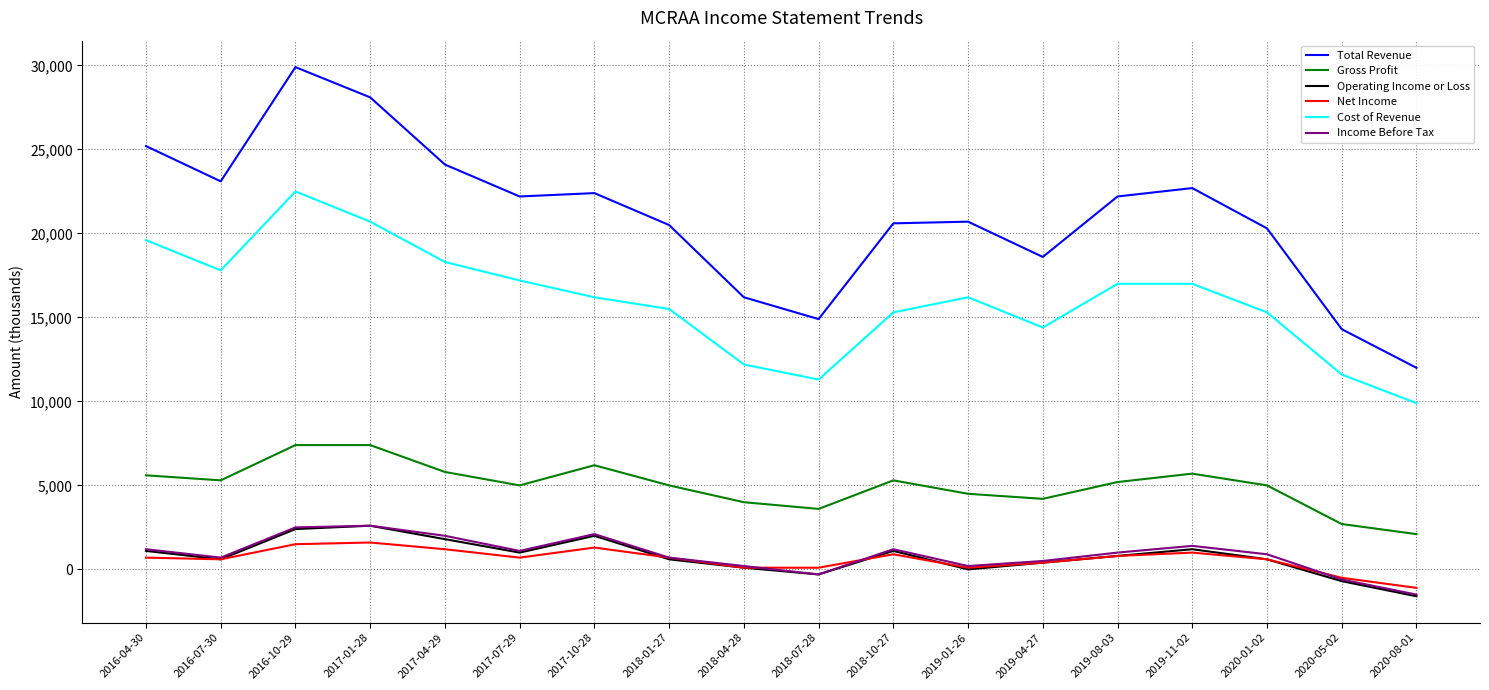

Which series has the widest spread of values?

Total Revenue